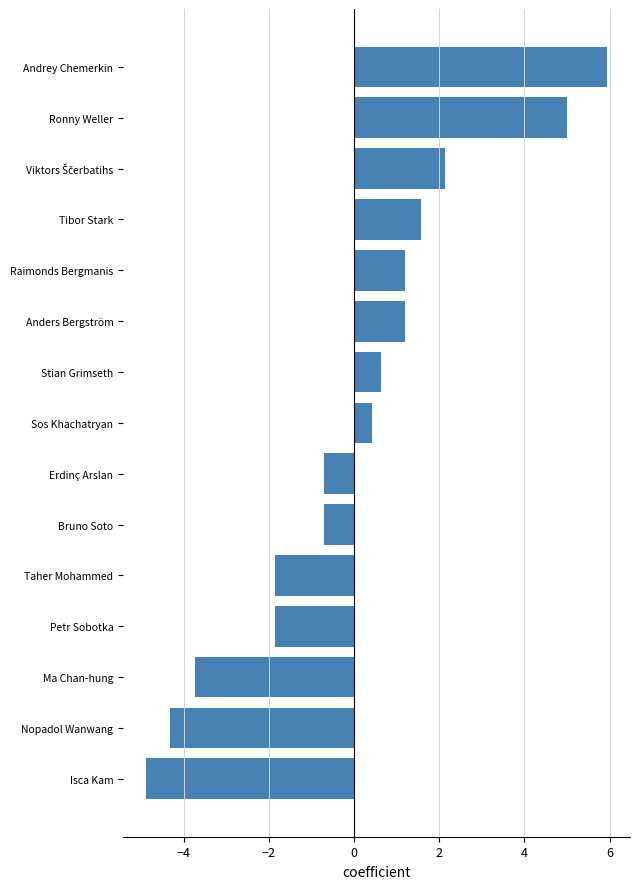

Which has a higher value, Stian Grimseth or Ronny Weller?

Ronny Weller